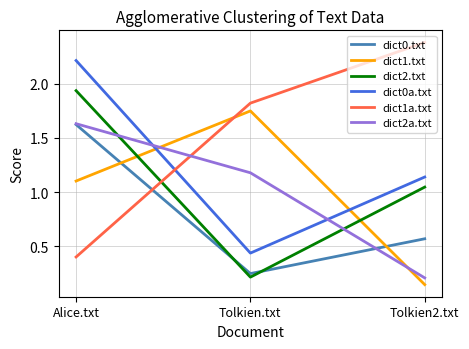

Which series has the largest range (max minus min)?

dict1a.txt